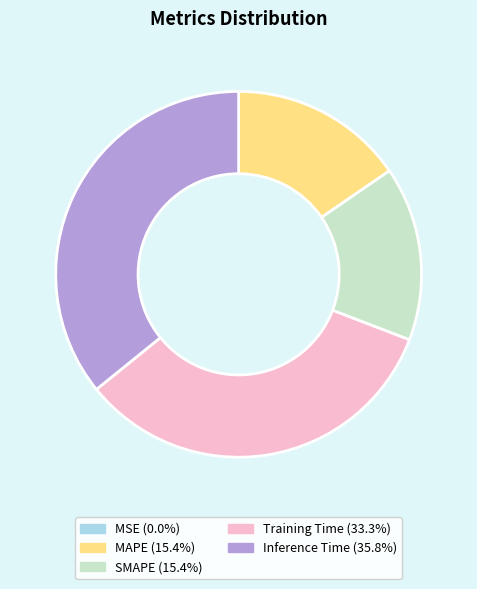

Is the sum of SMAPE and Inference Time greater than half?

Yes